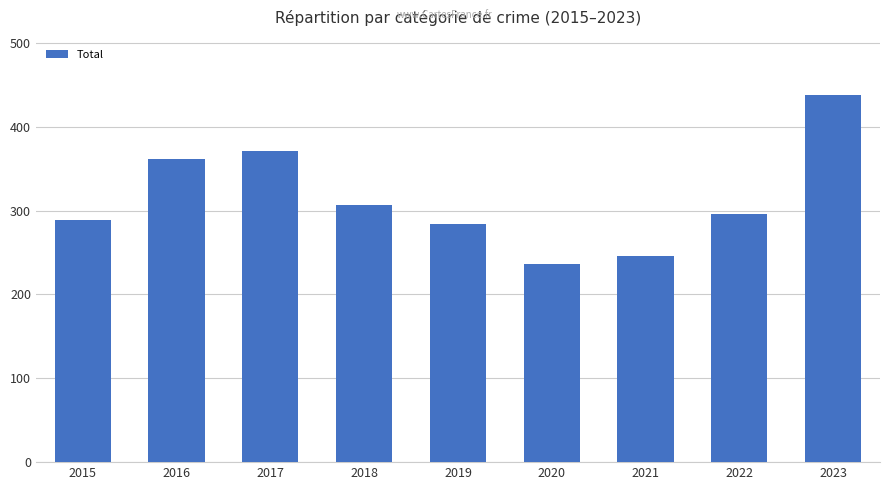

How many distinct data groups are displayed?

1